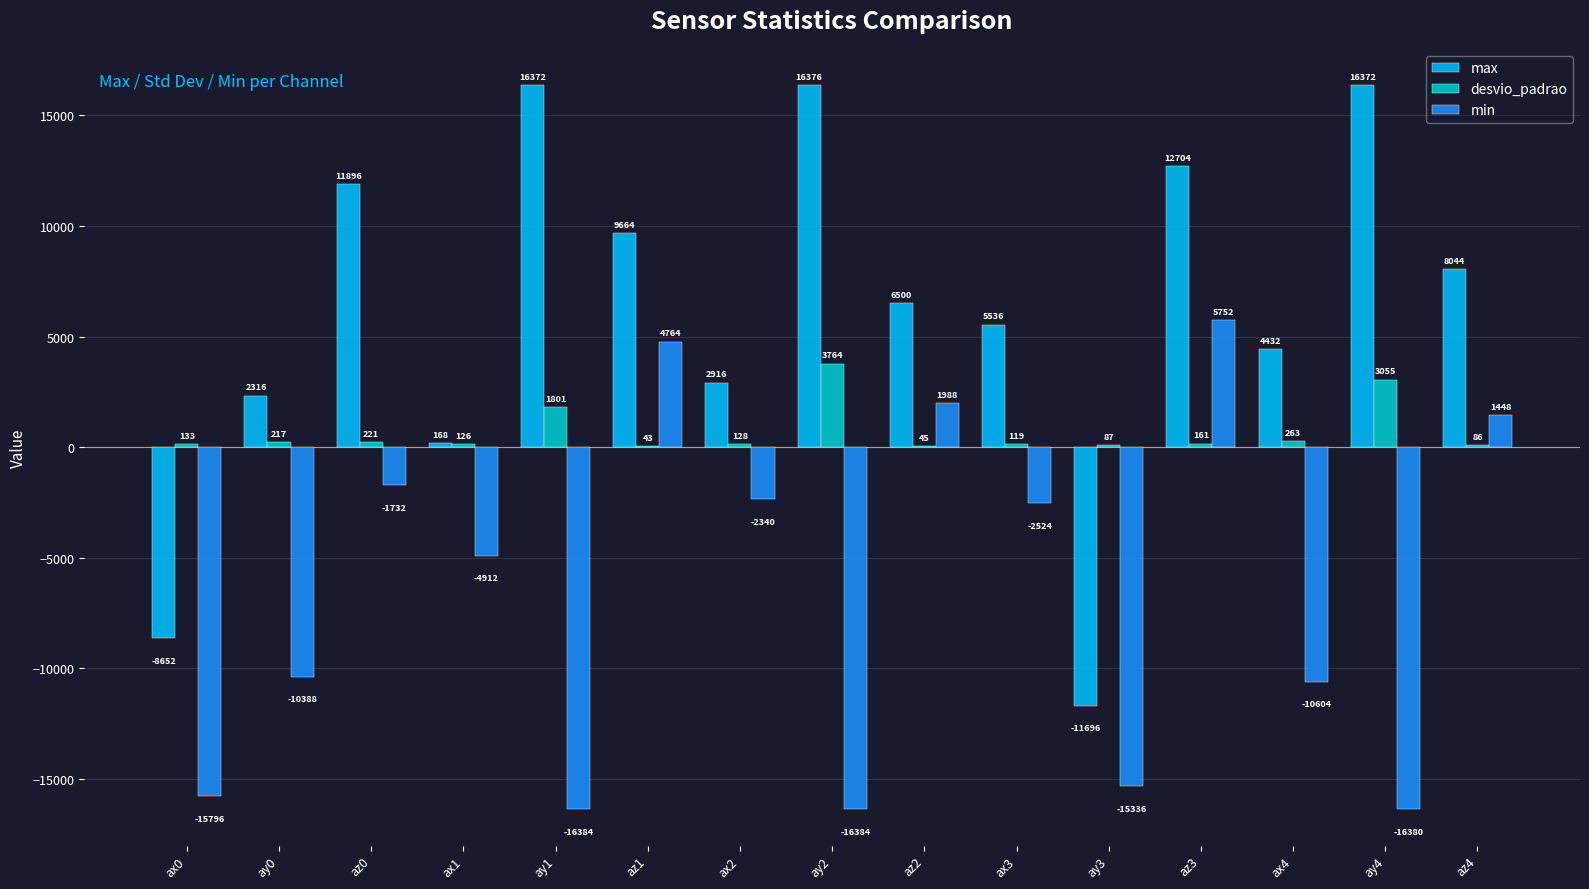

At which label does desvio_padrao reach its peak?

ay2